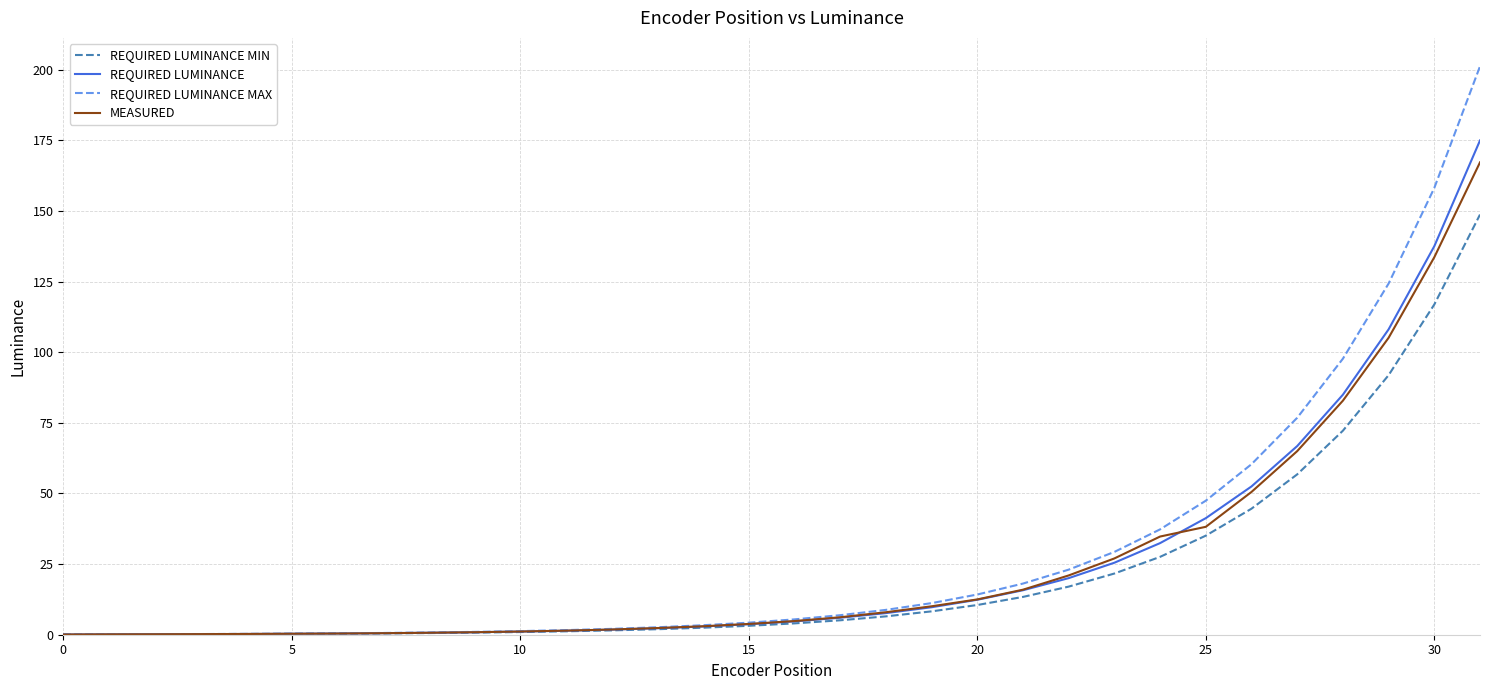

What is the maximum value for REQUIRED LUMINANCE?

175.0